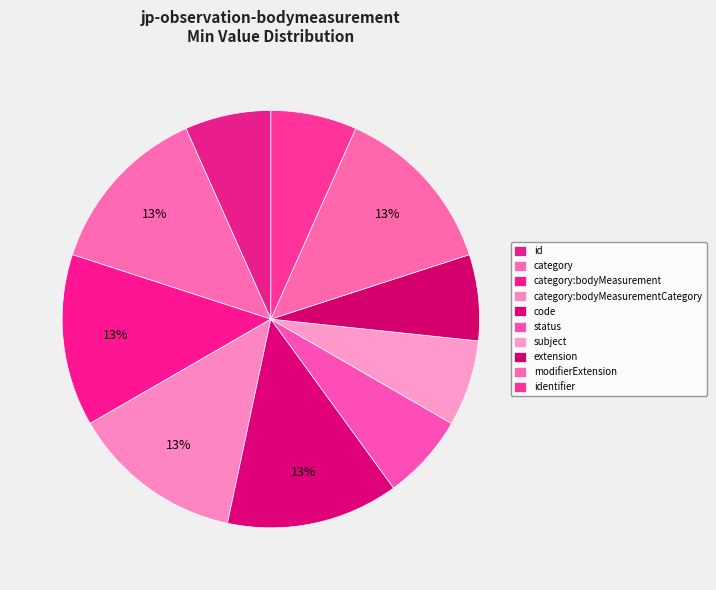

Count the number of slices in the pie.

10